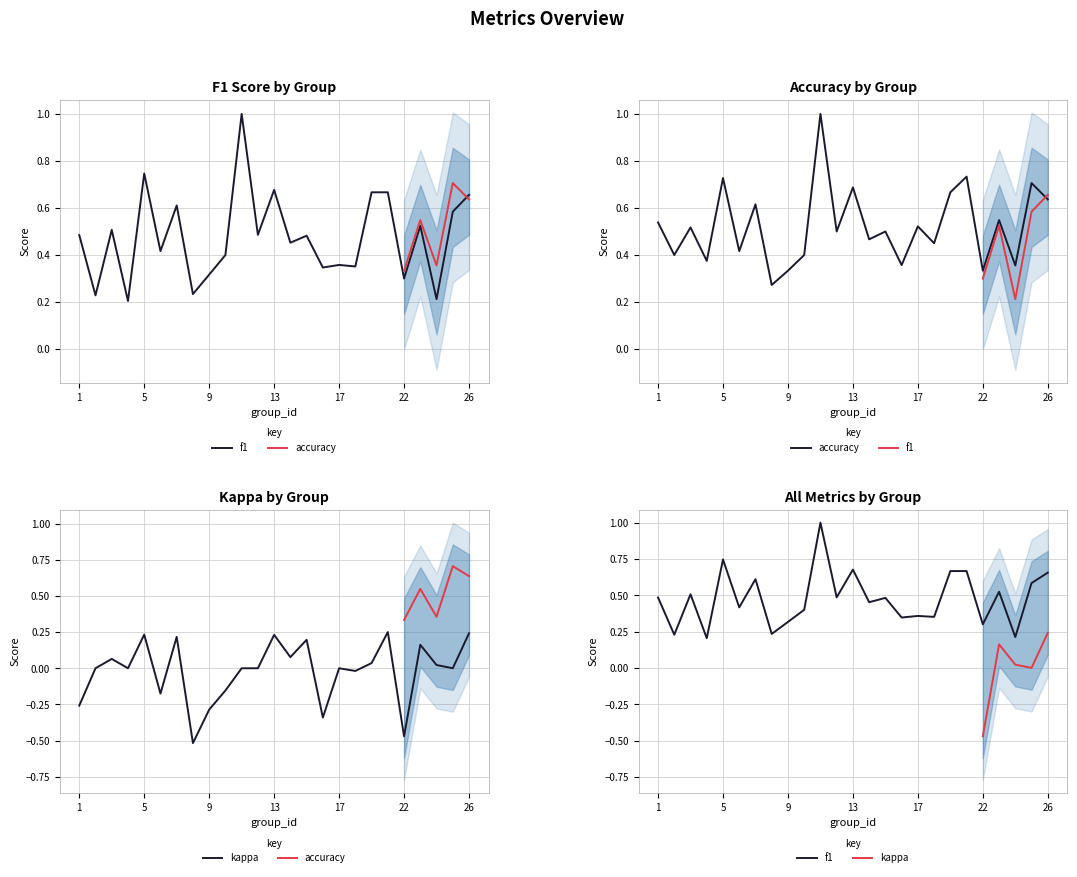

True or false: f1 and kappa cross at least once.

False